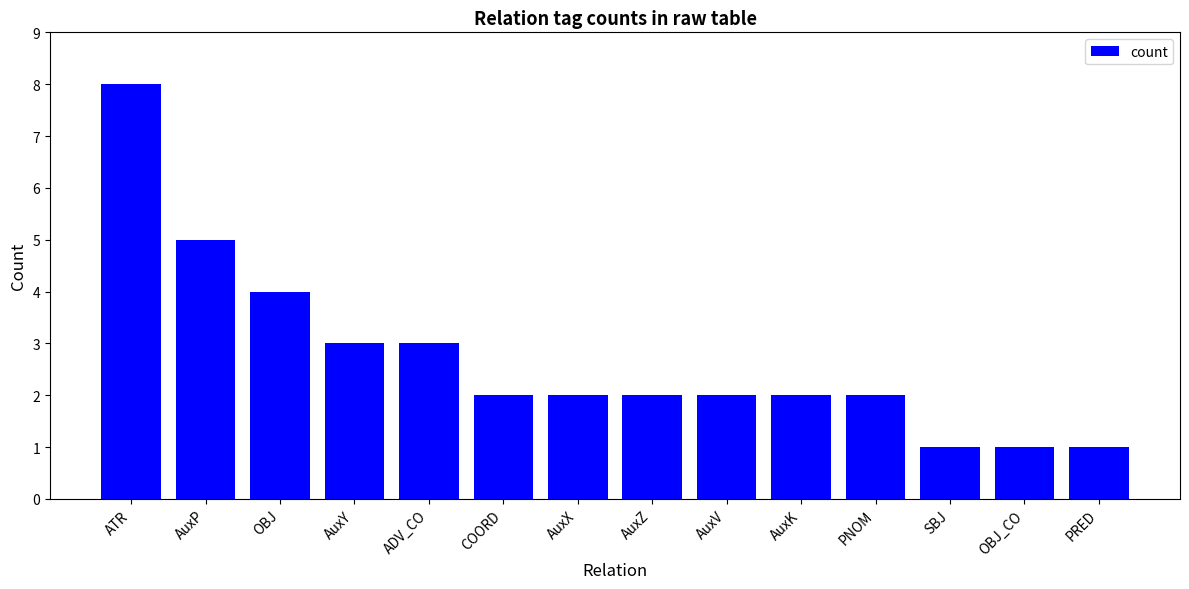

How many categories are shown in the chart?

14